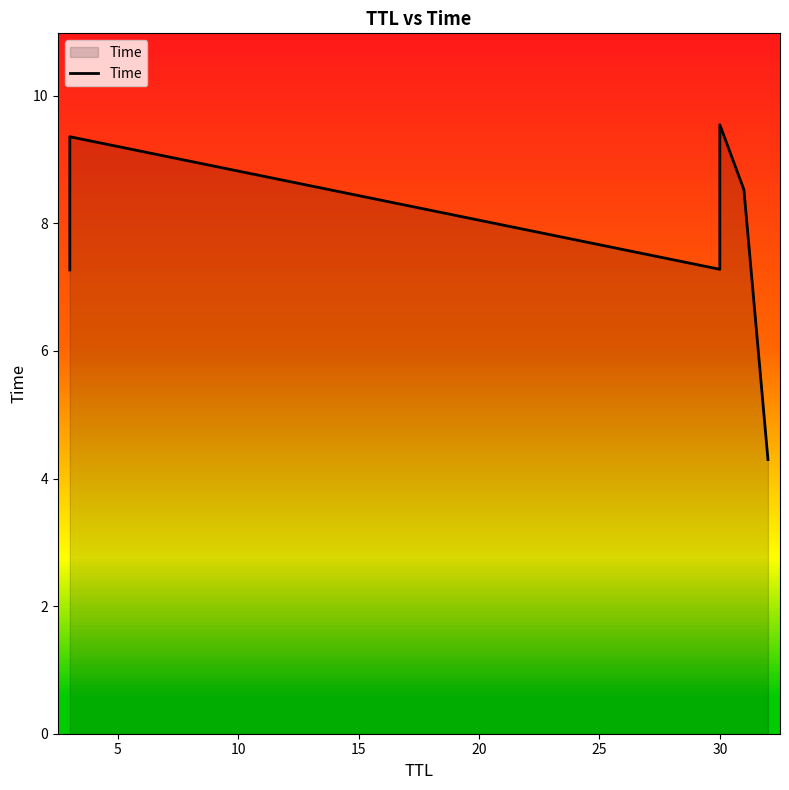

True or false: the data has more than 2 interior local peaks.

False